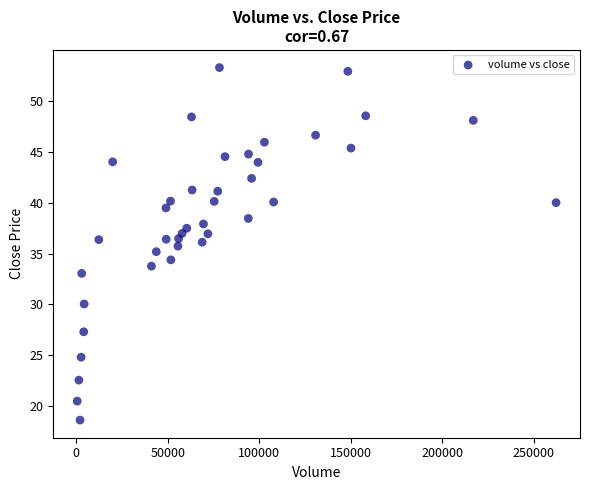

What is the range of X values (max minus min)?

261729.7